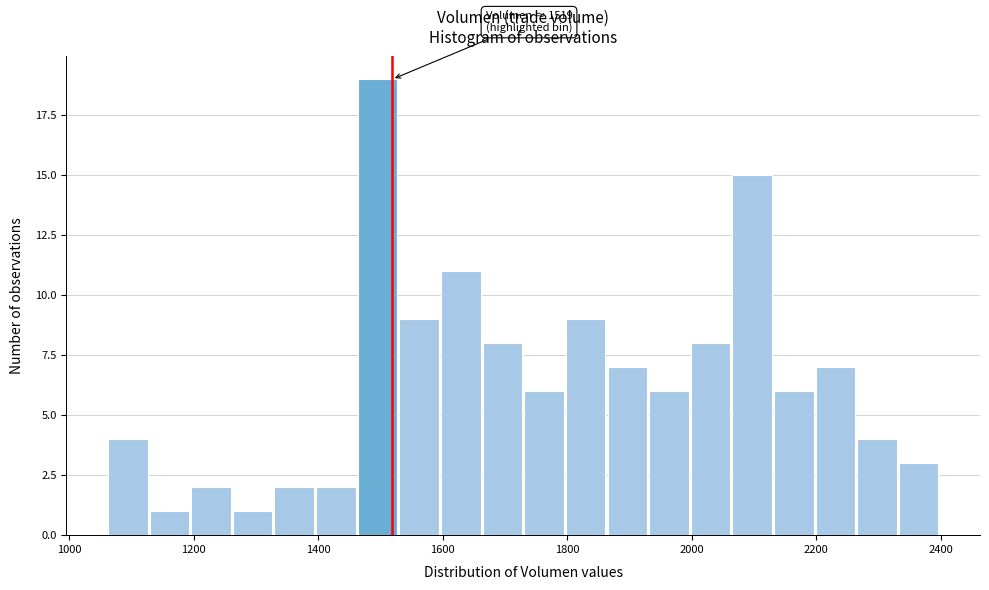

Around what value on the x-axis is the tallest bar? Give the approximate position of its centre, as read against the axis.

1500